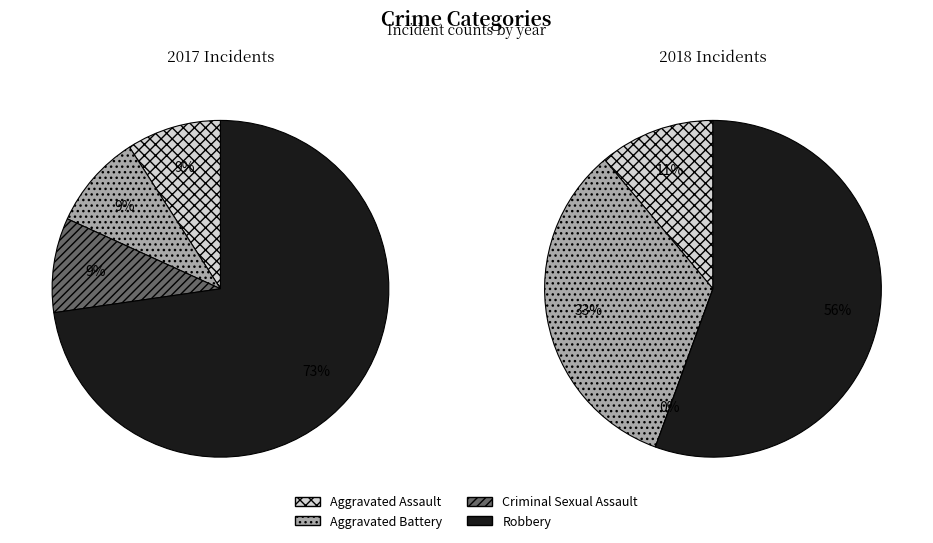

To the nearest percent, what percentage of the pie is values_2018?

9%